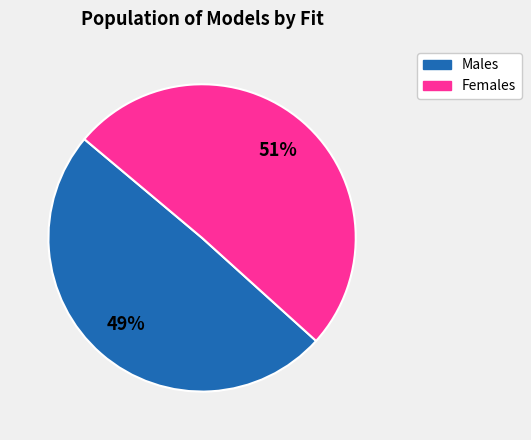

To the nearest percent, what is the average slice percentage?

50%